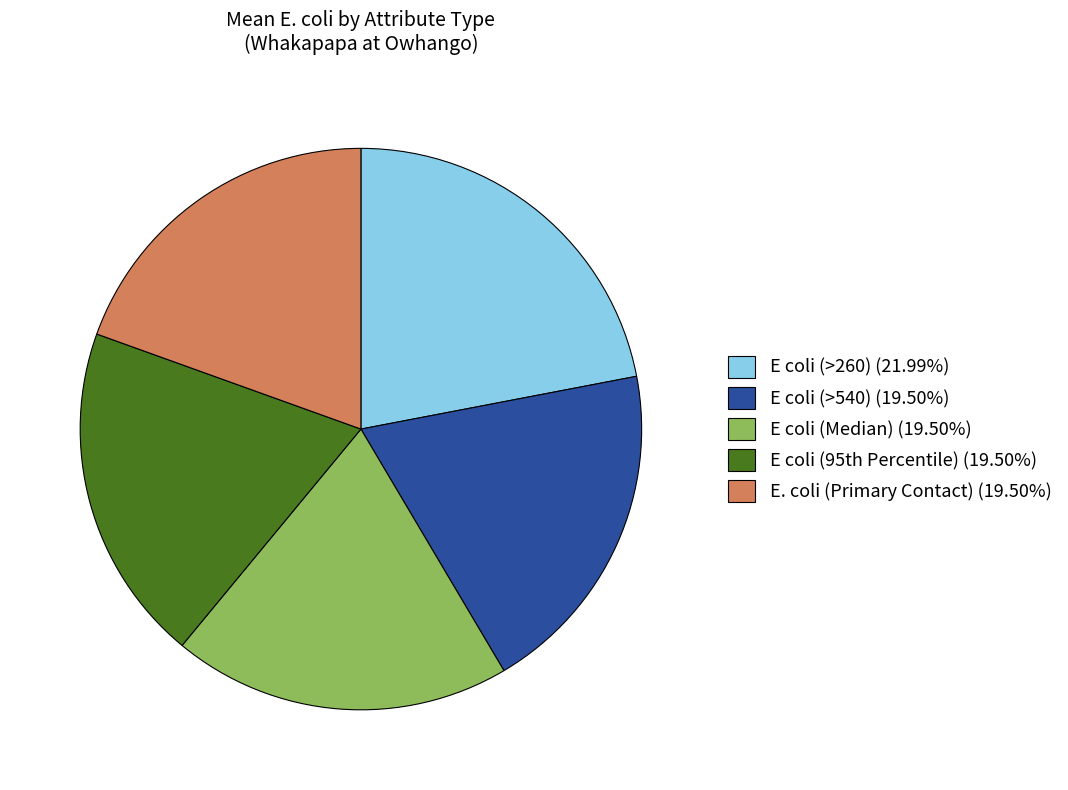

Does E coli (>260) account for over 50% of the chart?

No